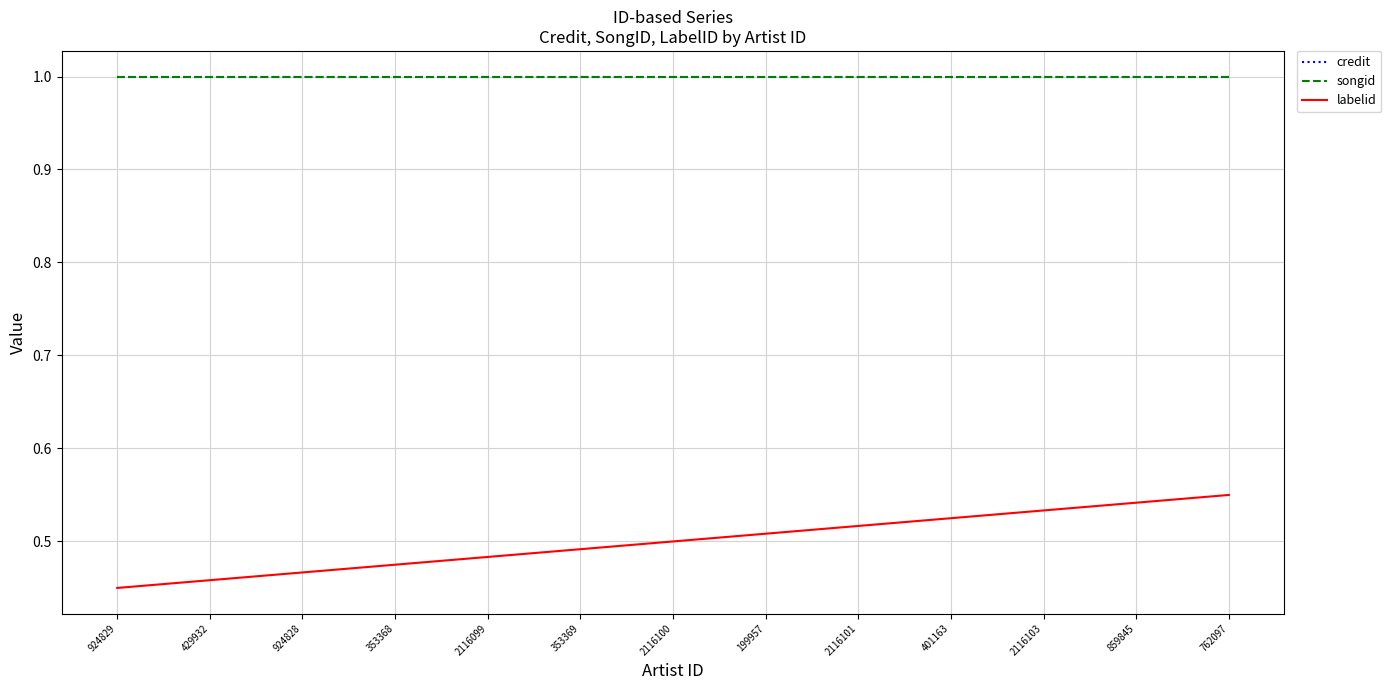

Rank the categories by songid value from highest to lowest.

924829, 429932, 924828, 353368, 2116099, 353369, 2116100, 199957, 2116101, 401163, 2116103, 859845, 762097